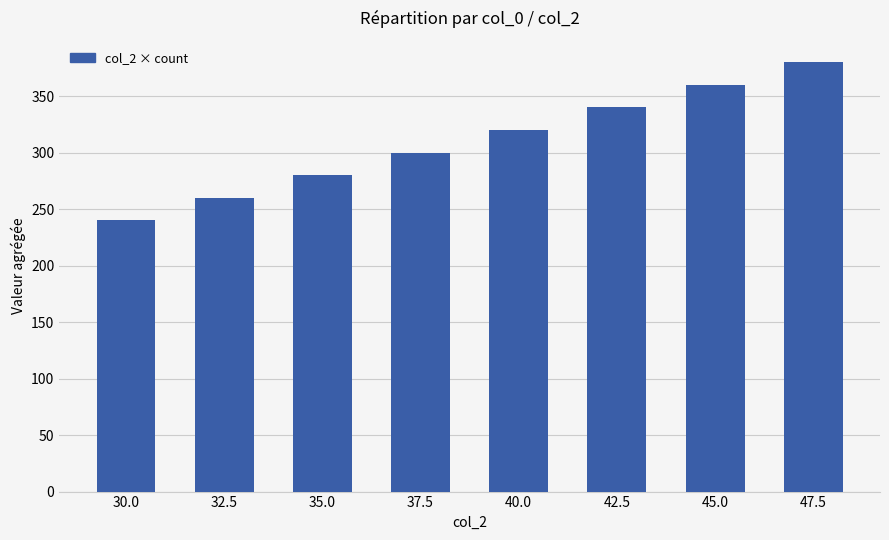

What is the smallest value displayed?

240